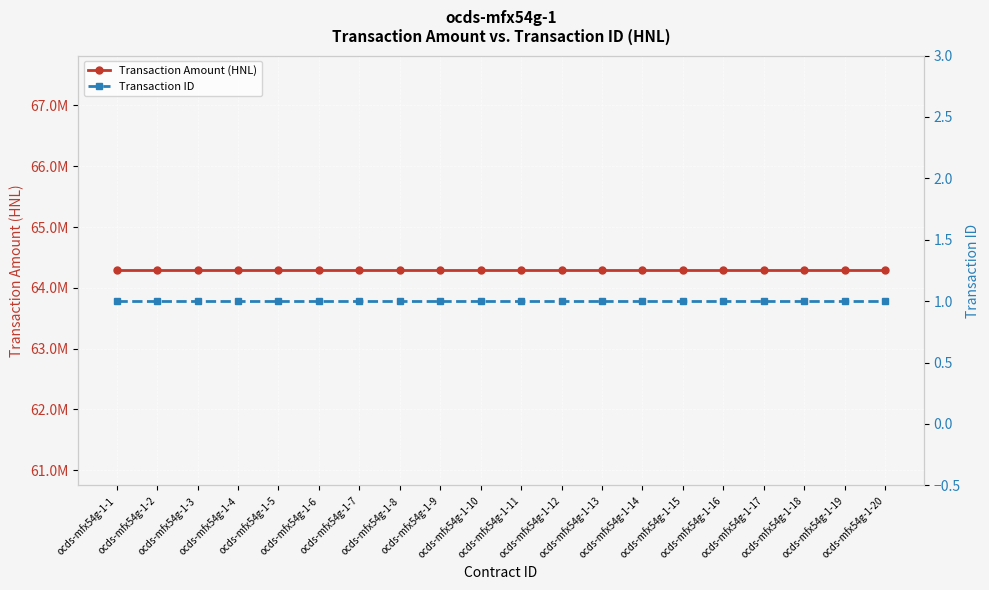

What is the maximum value shown in the chart?

64285644.9